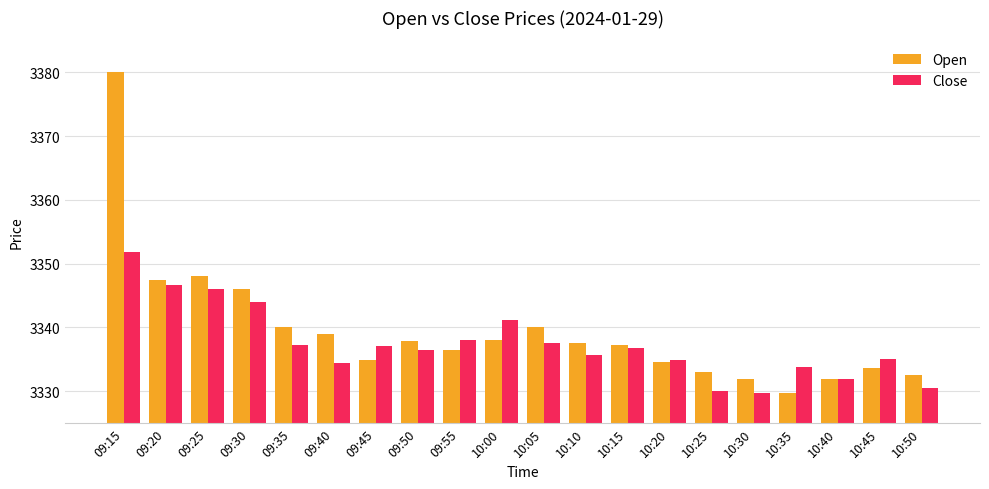

At which category does the chart reach its peak across all series?

09:15